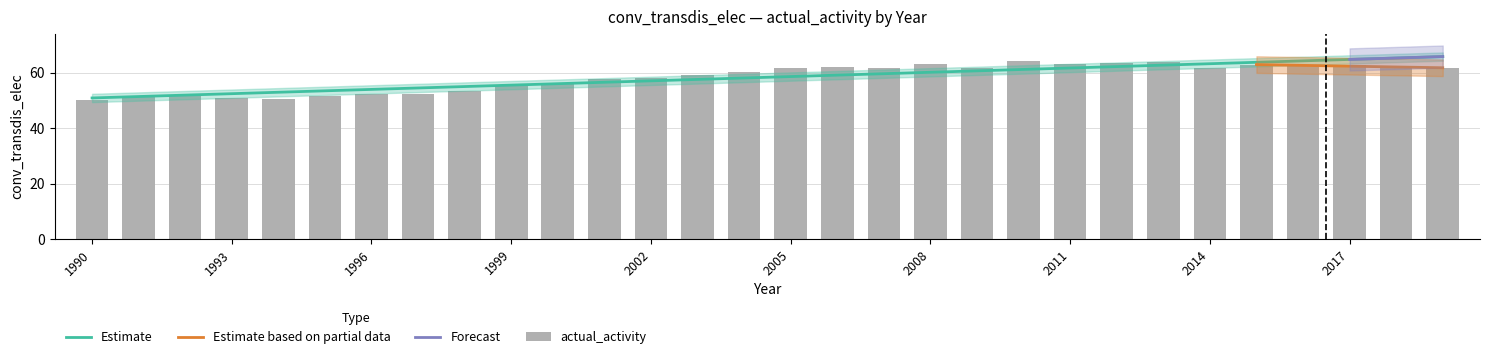

What is the difference between the values at 1998 and 1990?

3.1